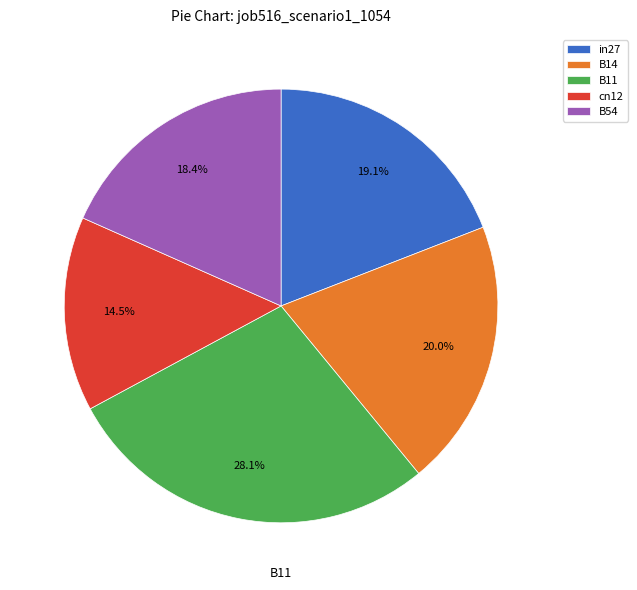

What is the total percentage of cn12 and in27?

33.6%